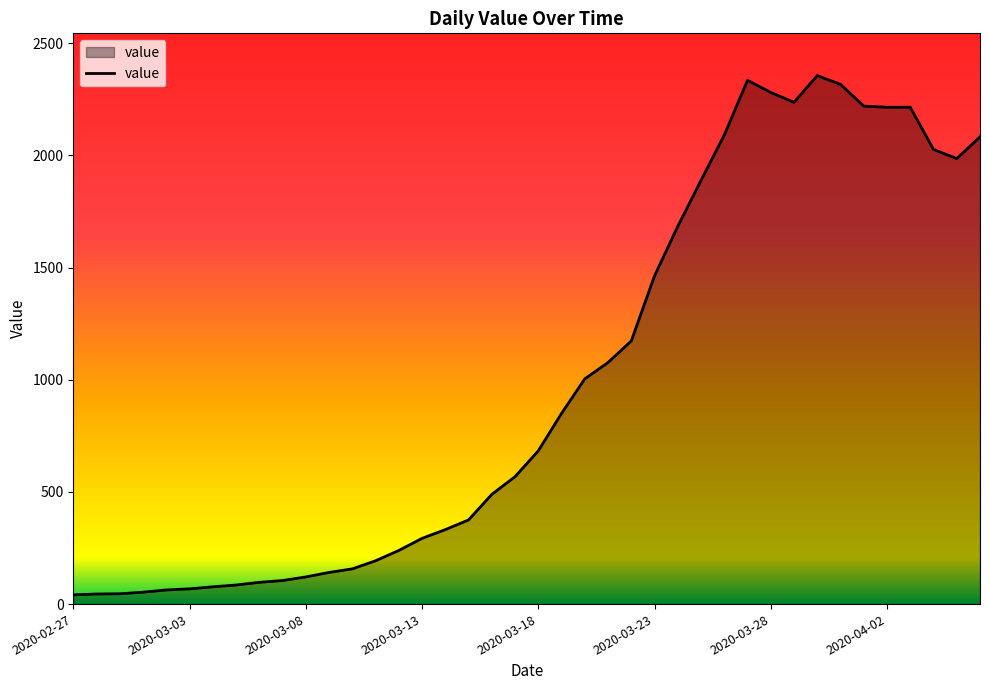

What is the difference between the maximum and minimum values?

2315